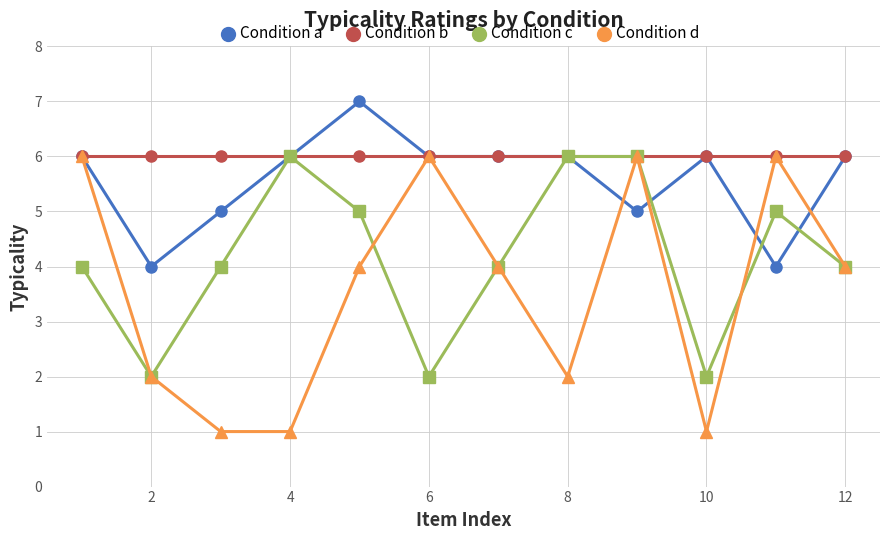

What is the sum of all Condition b values?

72